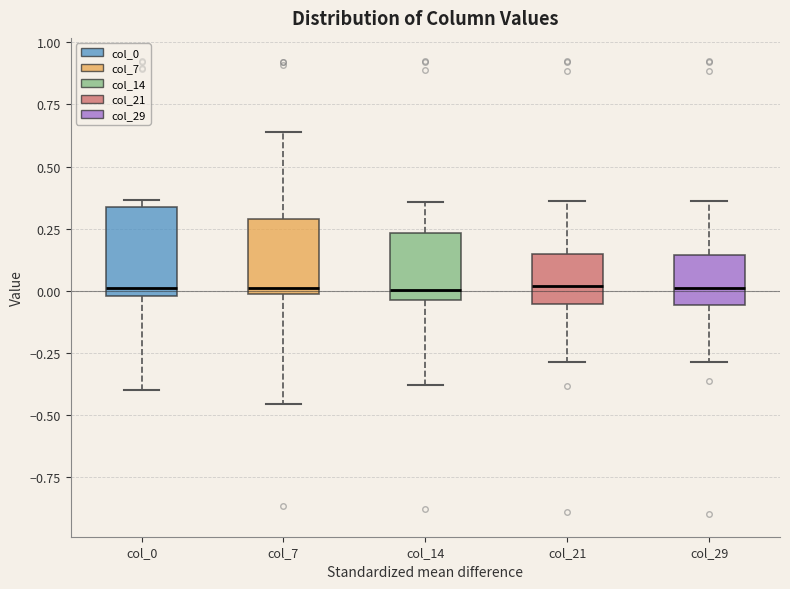

Which box is the tallest, from its lower edge to its upper edge?

col_0